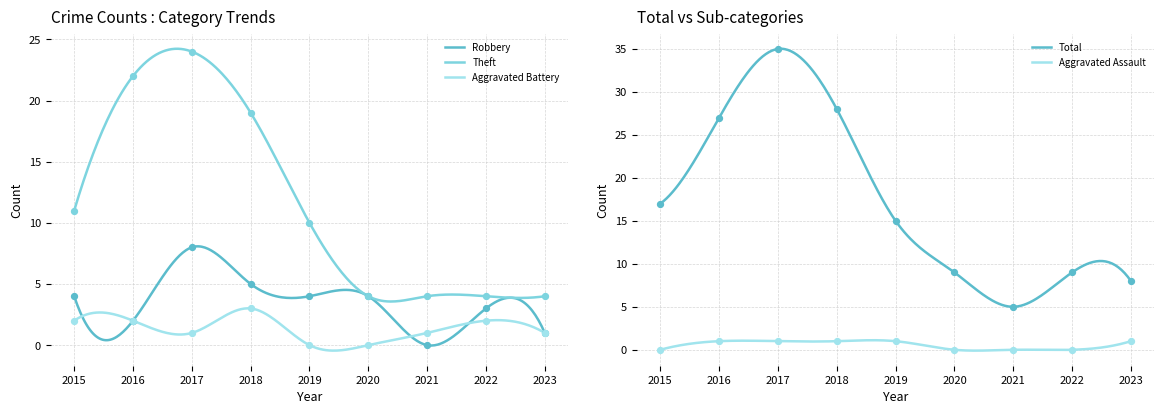

What is the total value across all series at 2021?

10